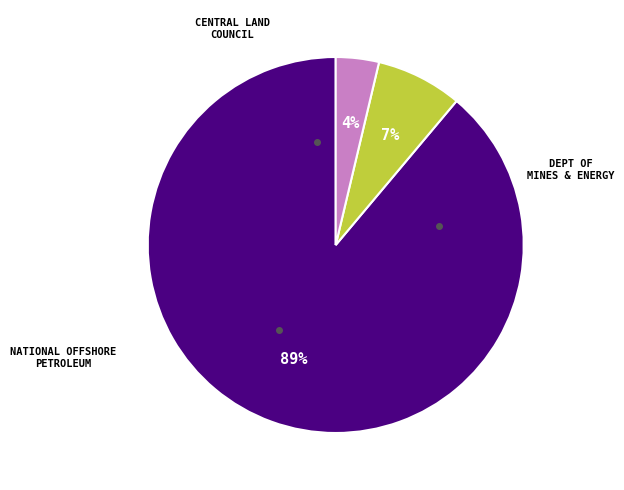

To the nearest percent, what is the difference between the largest and smallest slice percentages?

85%